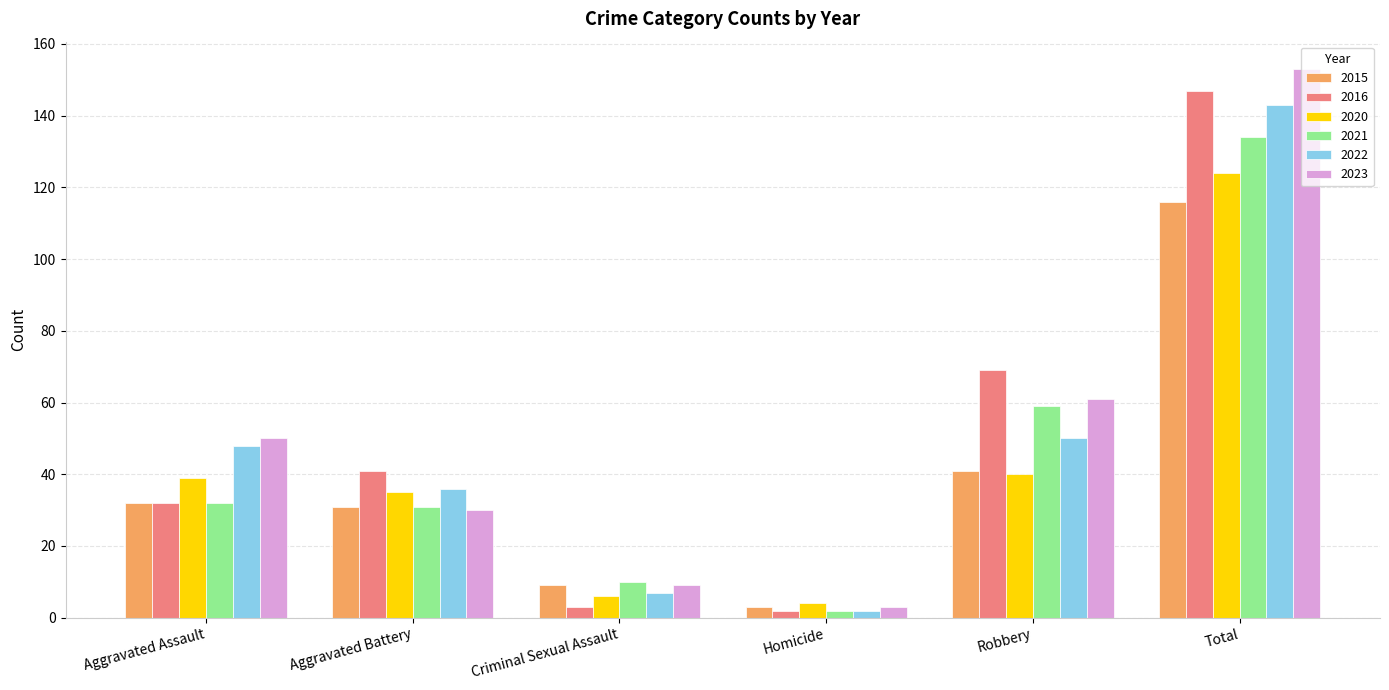

Is it true that 2016 equals 32 at Aggravated Assault?

True